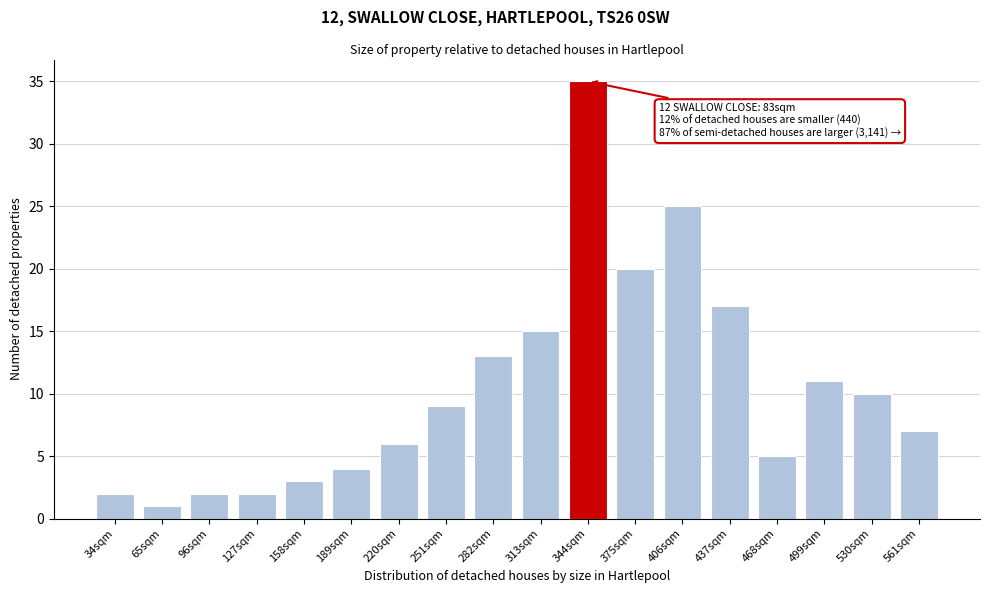

Reading left to right, list all the values displayed in this chart.

2	1	2	2	3	4	6	9	13	15	35	20	25	17	5	11	10	7